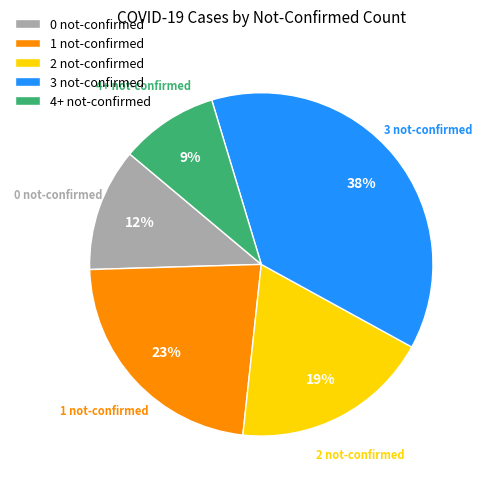

True or false: 4+ not-confirmed accounts for 21% of the total.

False